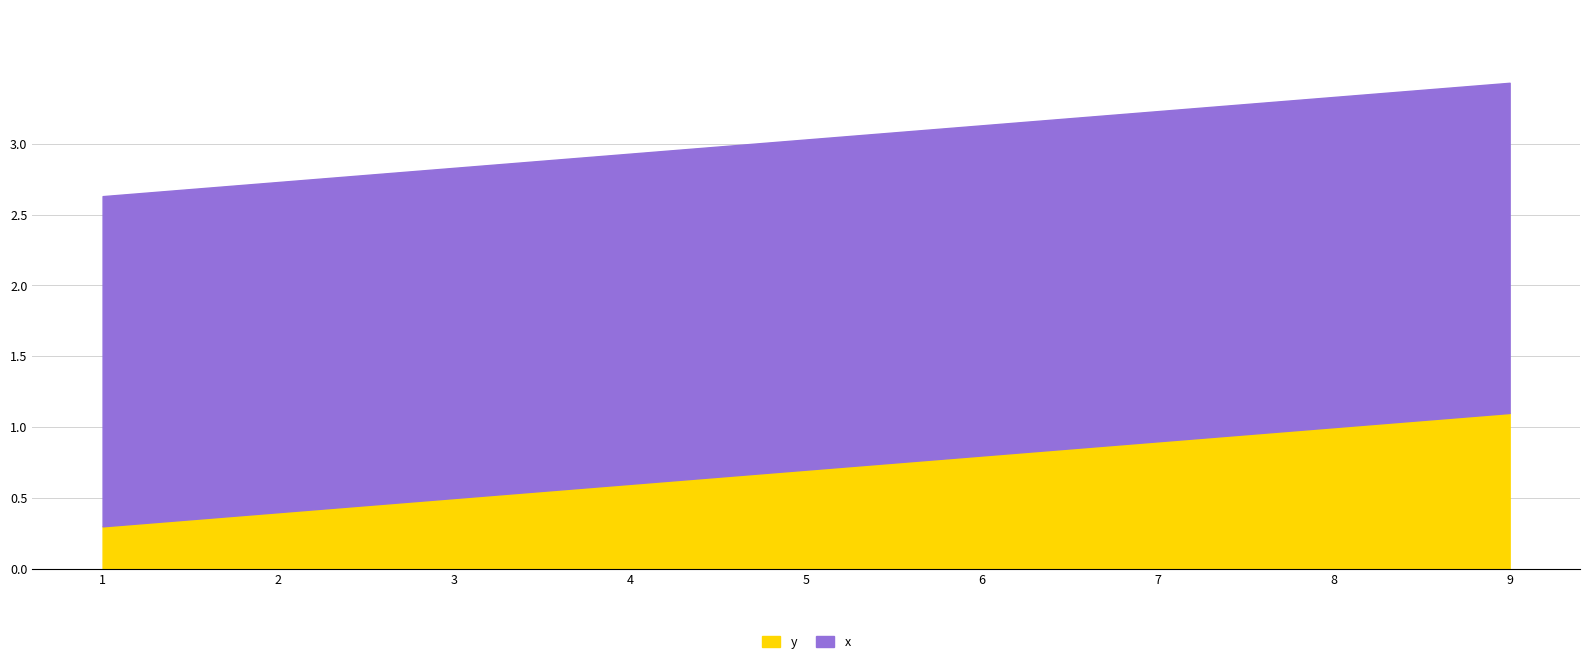

Which series has the largest total across all categories?

x